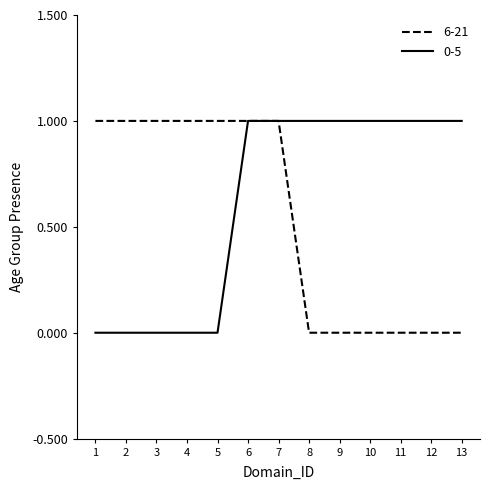

Between 7 and 12, which series saw the biggest shift?

6-21